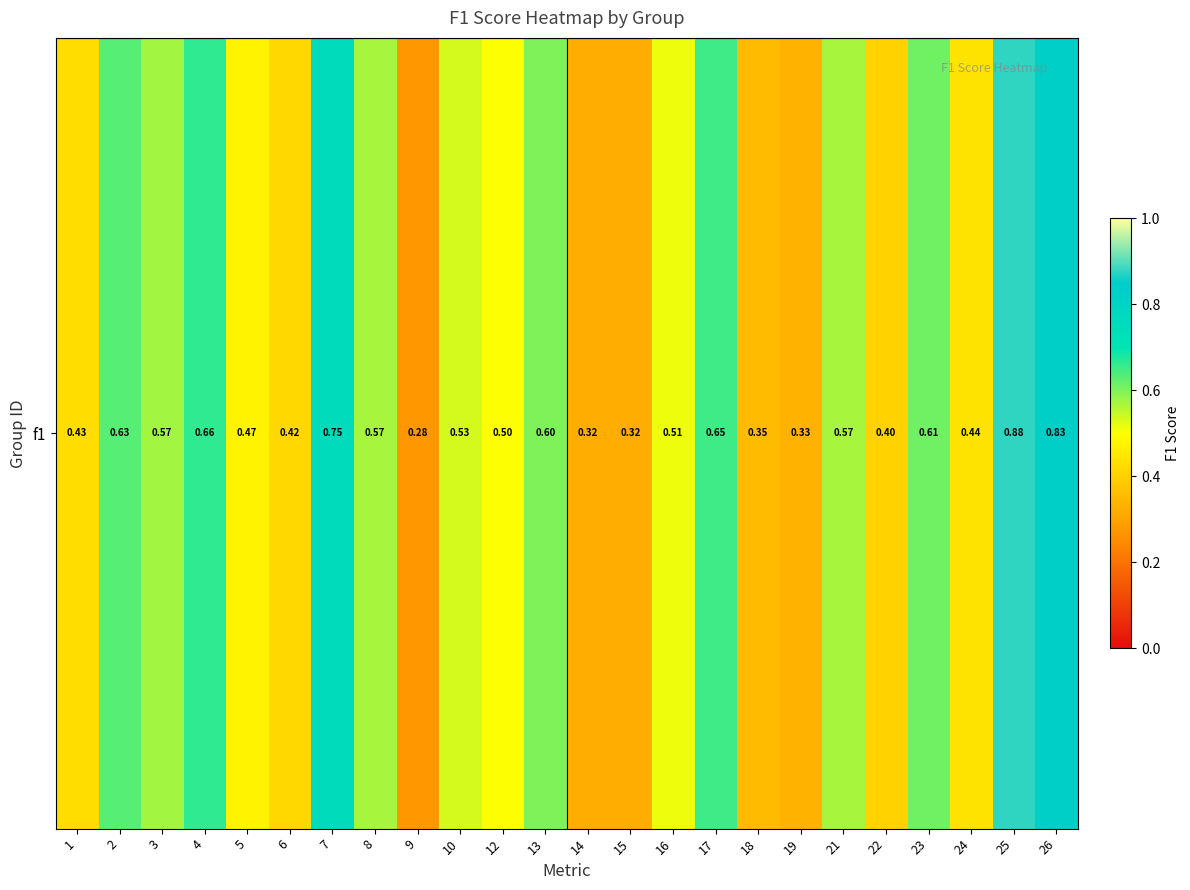

Between 7 and 5, which is larger?

7